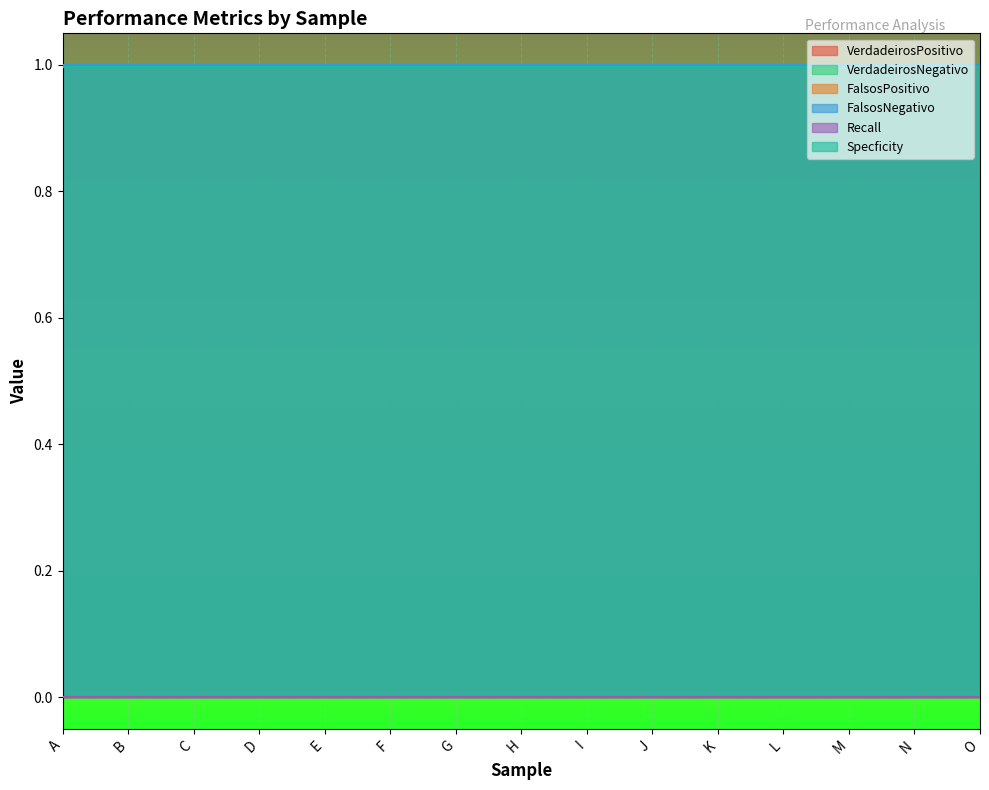

True or false: Recall and FalsosPositivo cross at least once.

False